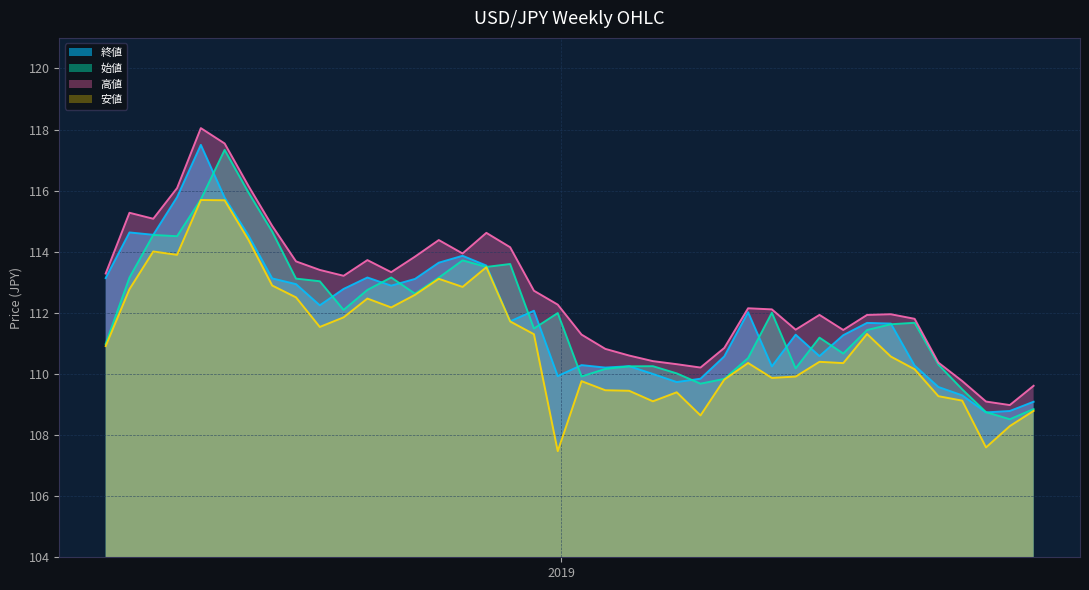

The value of 安値 at 2019-01-07 is 174.5. True or false?

False